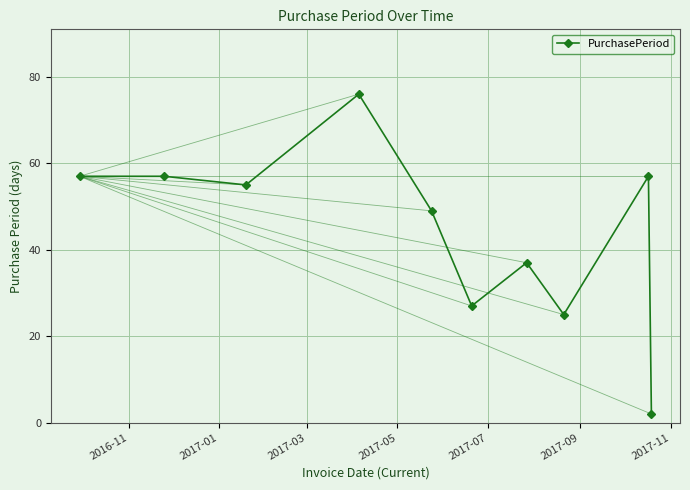

Is this an area chart (filled region under the line)?

No